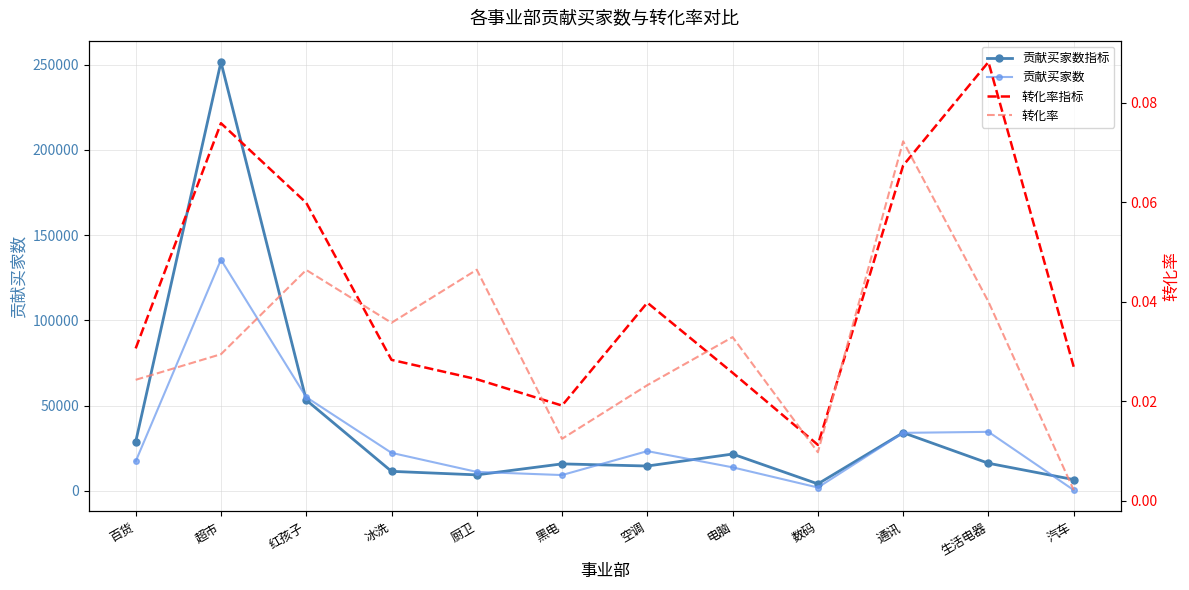

Which series has the largest total across all categories?

贡献买家数指标